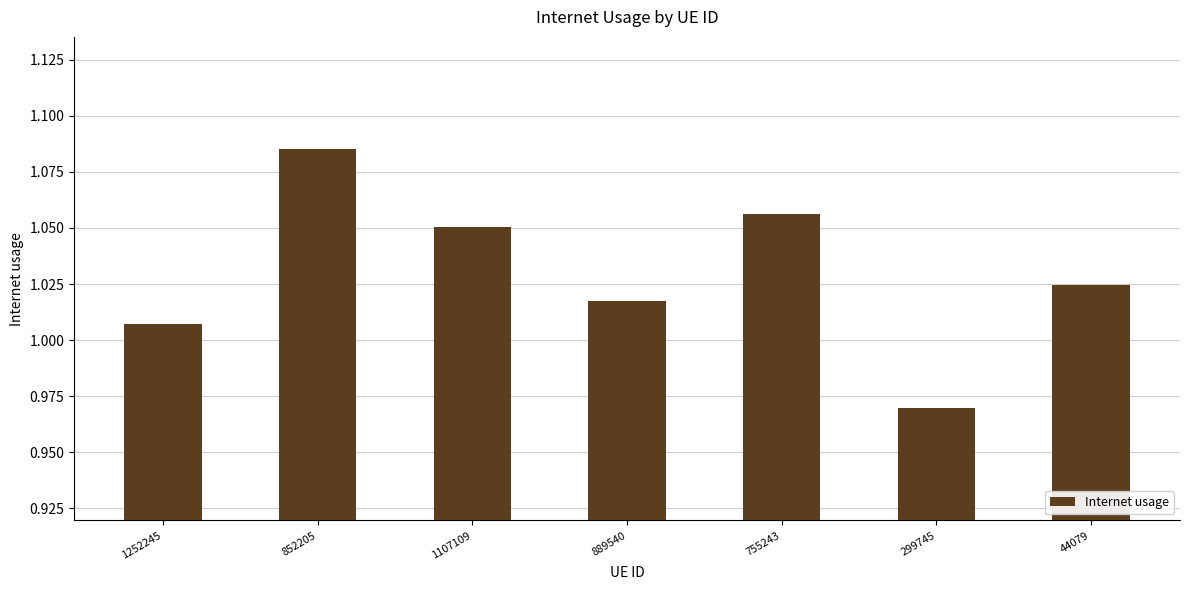

Where is the data nearest to the value 1?

1252245